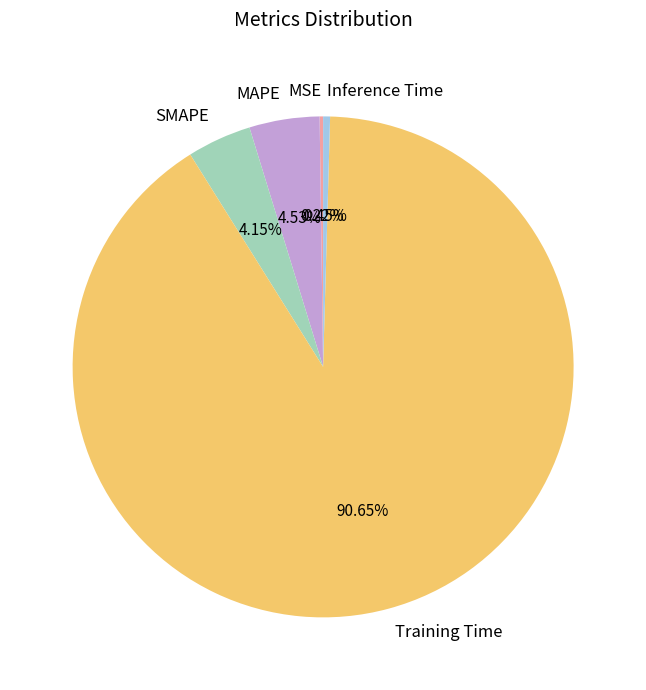

What is the largest slice in the pie chart?

Training Time